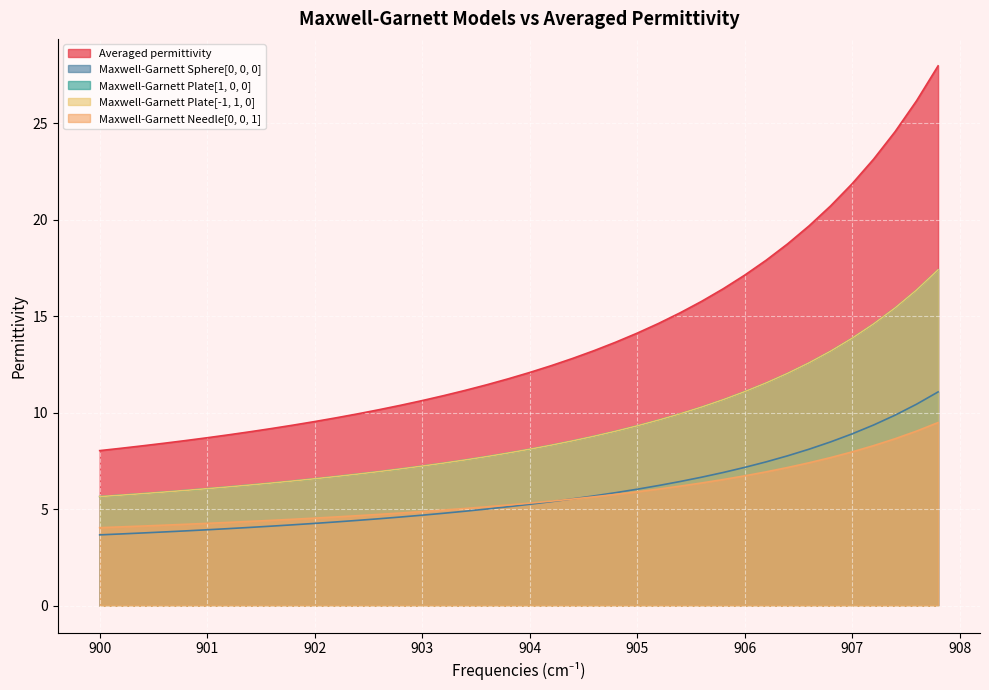

What are all the series names shown in the legend?

Averaged permittivity, Maxwell-Garnett Sphere[0, 0, 0], Maxwell-Garnett Plate[1, 0, 0], Maxwell-Garnett Plate[-1, 1, 0], Maxwell-Garnett Needle[0, 0, 1]